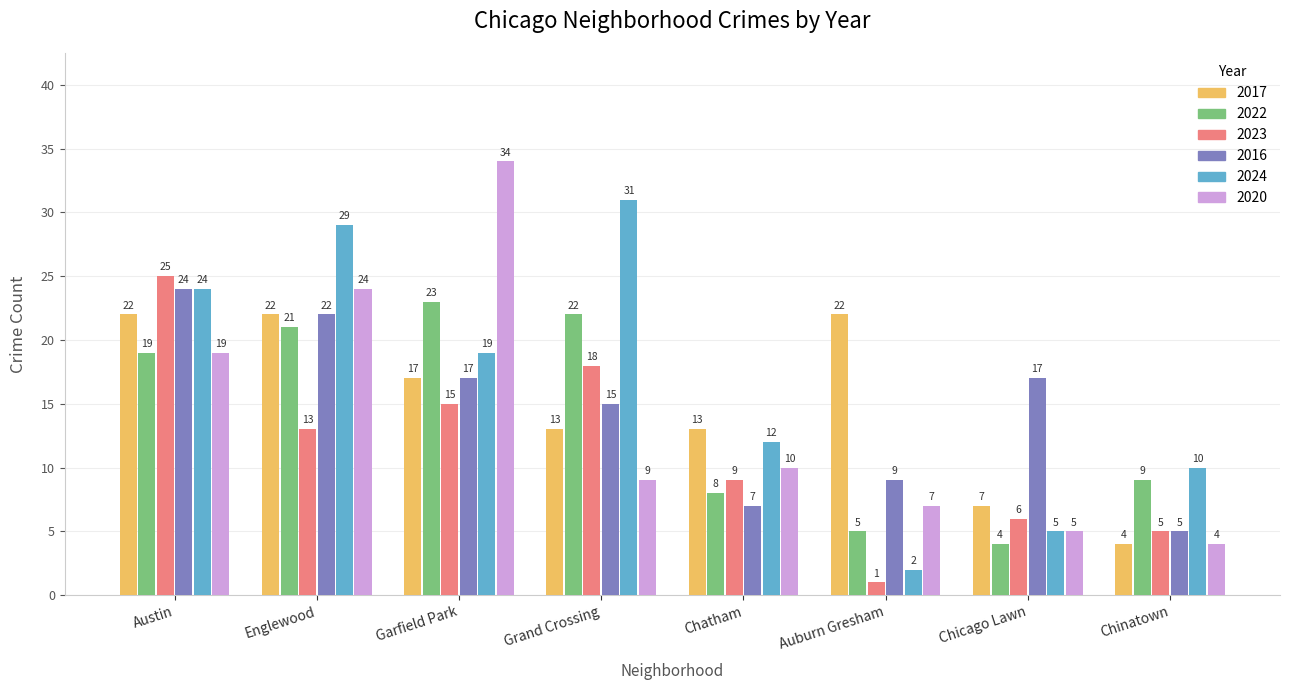

Reading left to right, transcribe all the data shown in this chart.

2017: Austin=22	Englewood=22	Garfield Park=17	Grand Crossing=13	Chatham=13	Auburn Gresham=22	Chicago Lawn=7	Chinatown=4
2022: Austin=19	Englewood=21	Garfield Park=23	Grand Crossing=22	Chatham=8	Auburn Gresham=5	Chicago Lawn=4	Chinatown=9
2023: Austin=25	Englewood=13	Garfield Park=15	Grand Crossing=18	Chatham=9	Auburn Gresham=1	Chicago Lawn=6	Chinatown=5
2016: Austin=24	Englewood=22	Garfield Park=17	Grand Crossing=15	Chatham=7	Auburn Gresham=9	Chicago Lawn=17	Chinatown=5
2024: Austin=24	Englewood=29	Garfield Park=19	Grand Crossing=31	Chatham=12	Auburn Gresham=2	Chicago Lawn=5	Chinatown=10
2020: Austin=19	Englewood=24	Garfield Park=34	Grand Crossing=9	Chatham=10	Auburn Gresham=7	Chicago Lawn=5	Chinatown=4